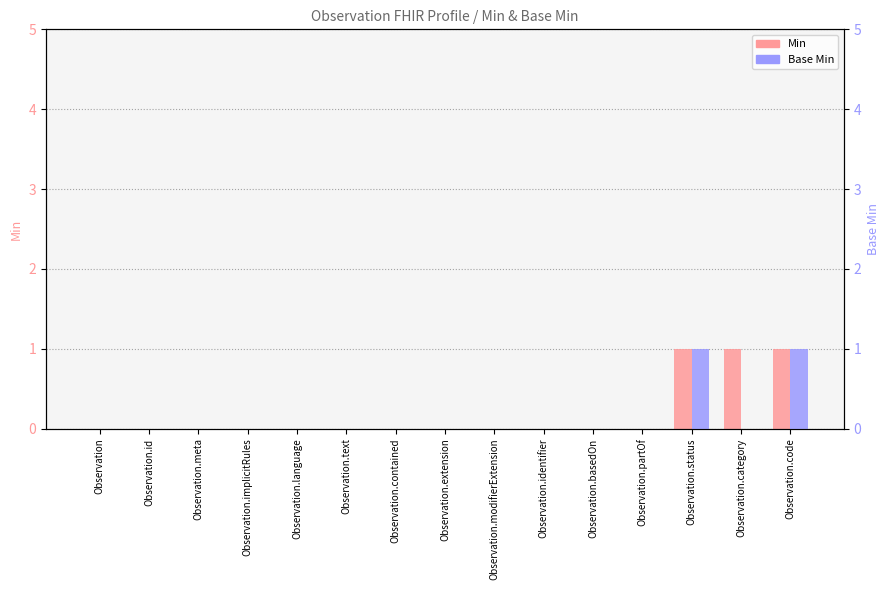

Is the value of Min at Observation greater than the value of Base Min at Observation.identifier?

No